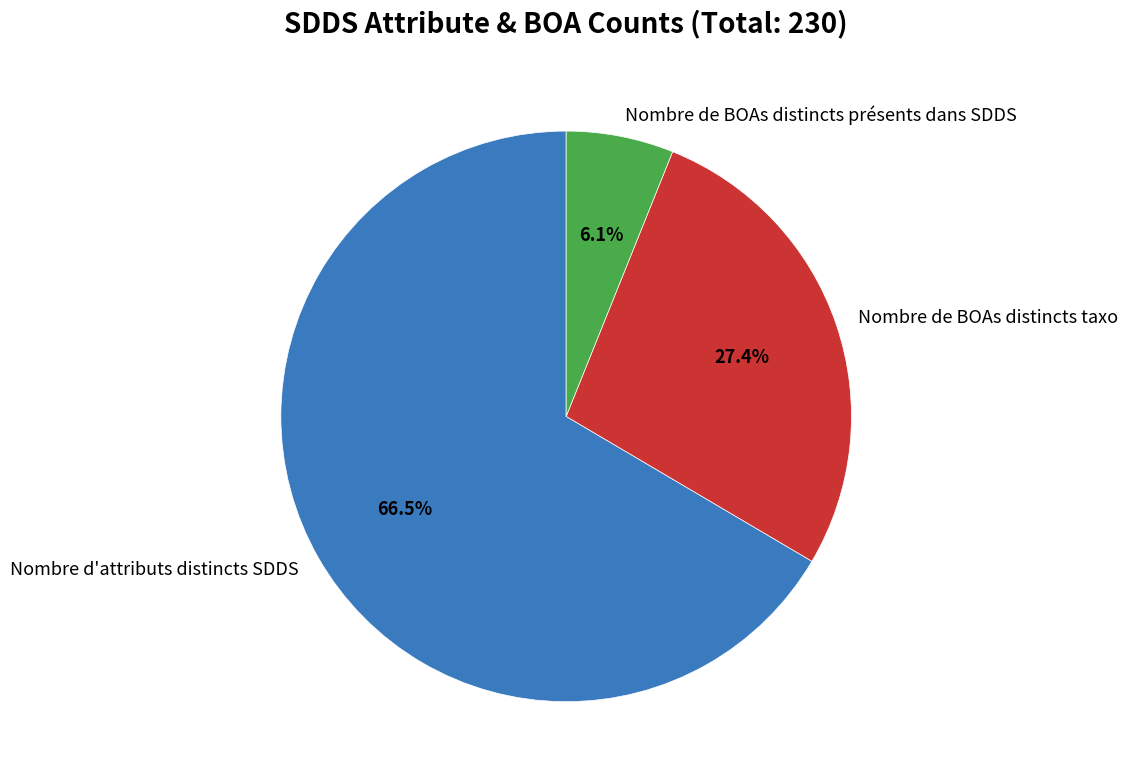

What percentage is the Nombre de BOAs distincts présents dans SDDS slice, to the nearest percent?

6%